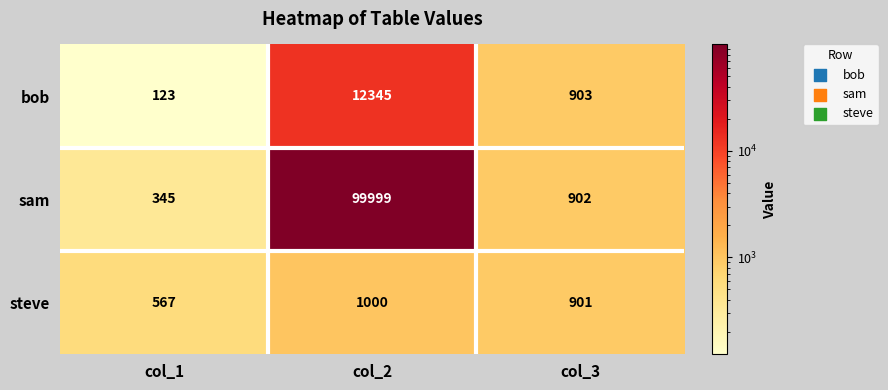

Which label corresponds to the smallest value in the chart?

col_1